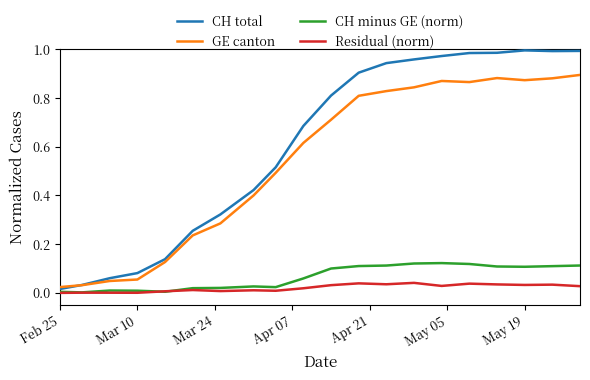

True or false: GE canton has more than 0 interior local peaks.

True